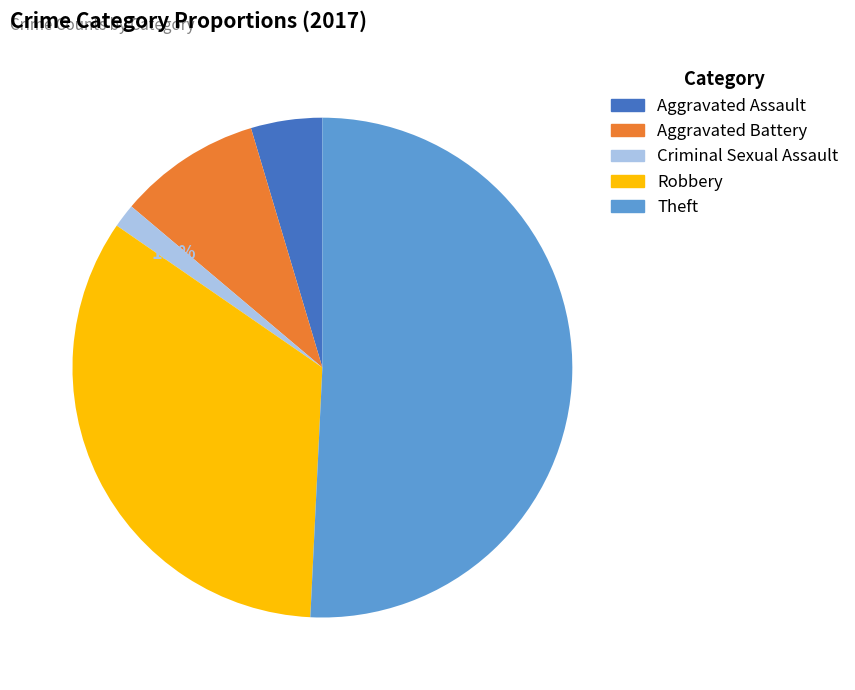

What portion of the pie excludes Aggravated Battery?

90.8%